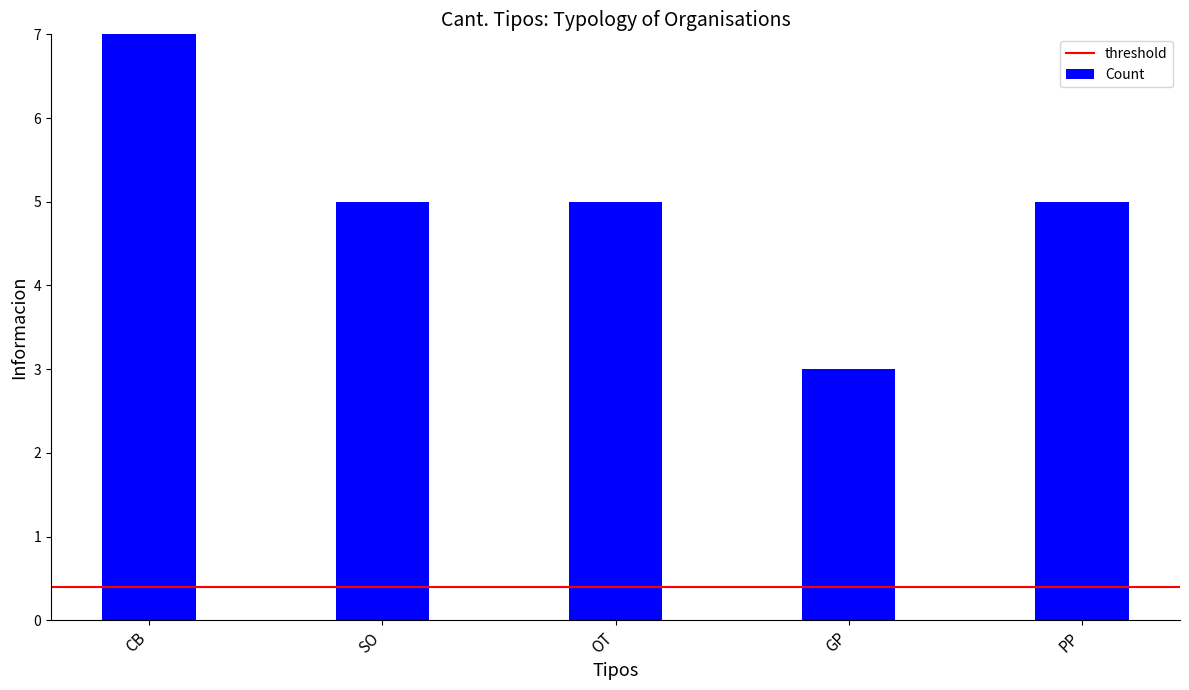

How many values are between 5 and 6?

3